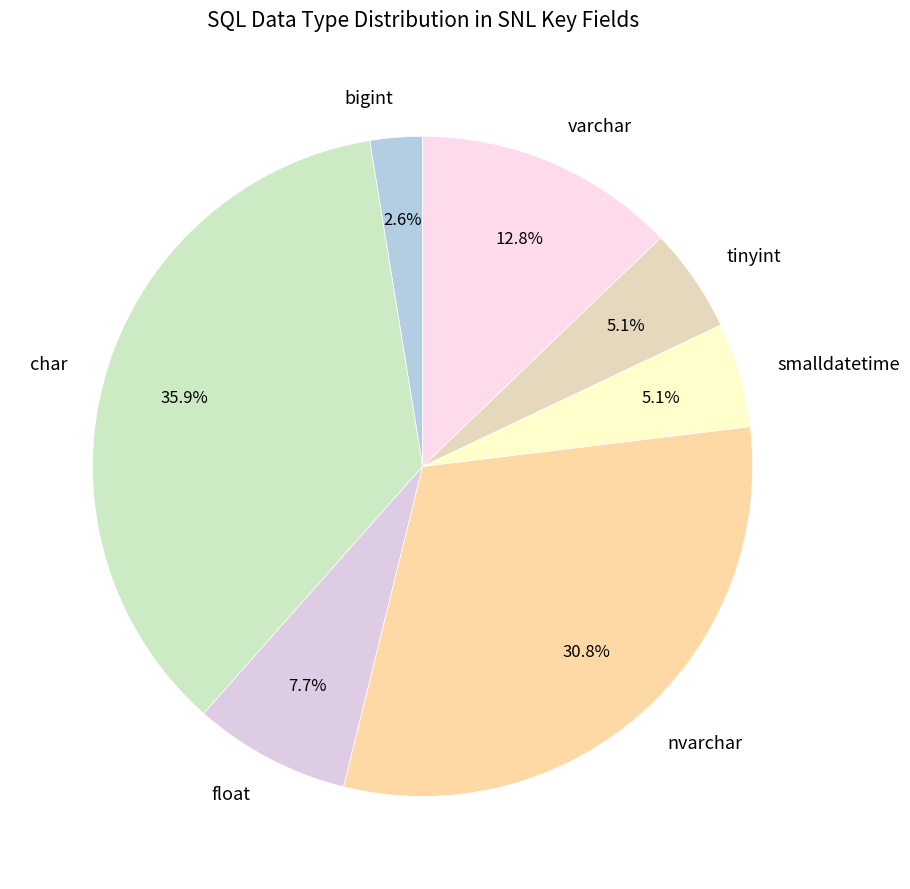

To the nearest percent, what is the combined percentage of varchar and nvarchar?

44%